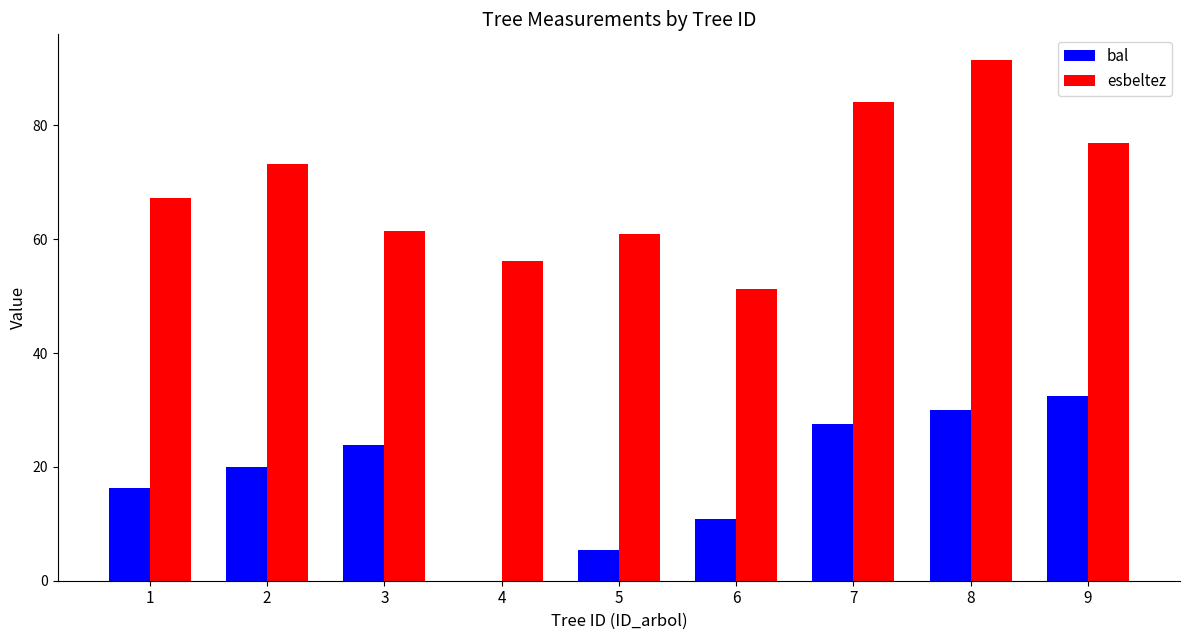

Are the bars grouped side by side (vs. stacked)?

Yes